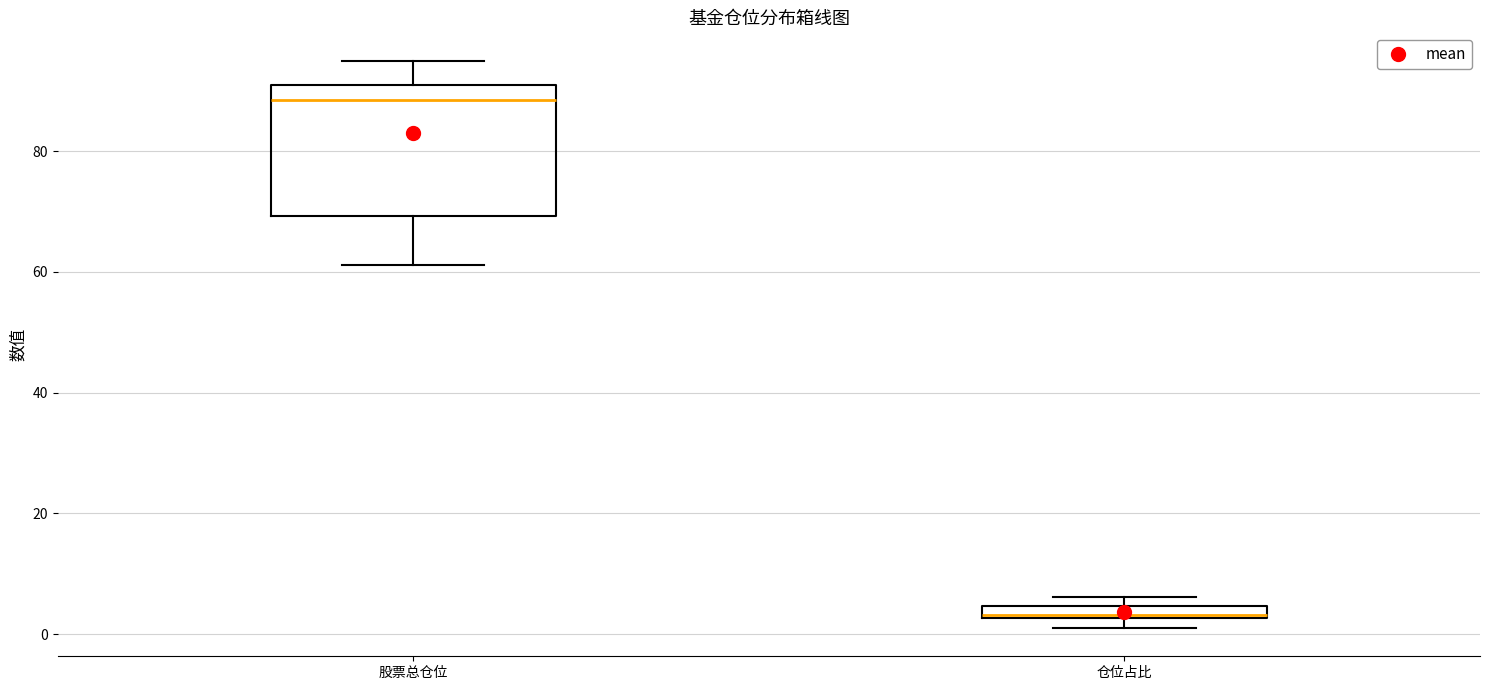

Where is the upper edge of the box for 仓位占比 on the y-axis? The values are not printed on the chart, so give them approximately, as read against the axis.

4